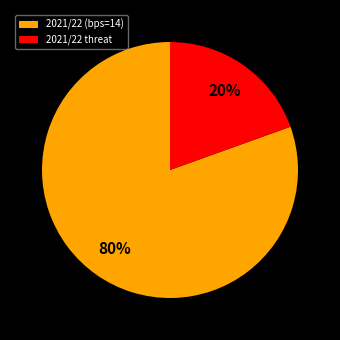

Count the number of slices in the pie.

2